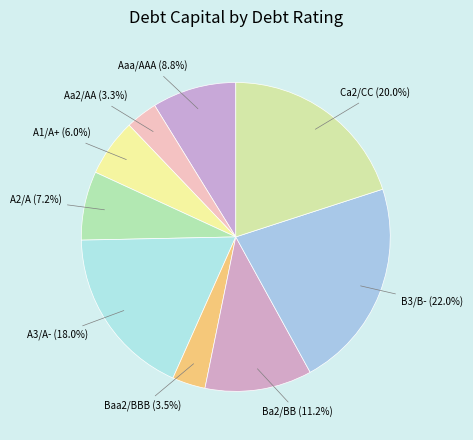

Count the number of slices in the pie.

9